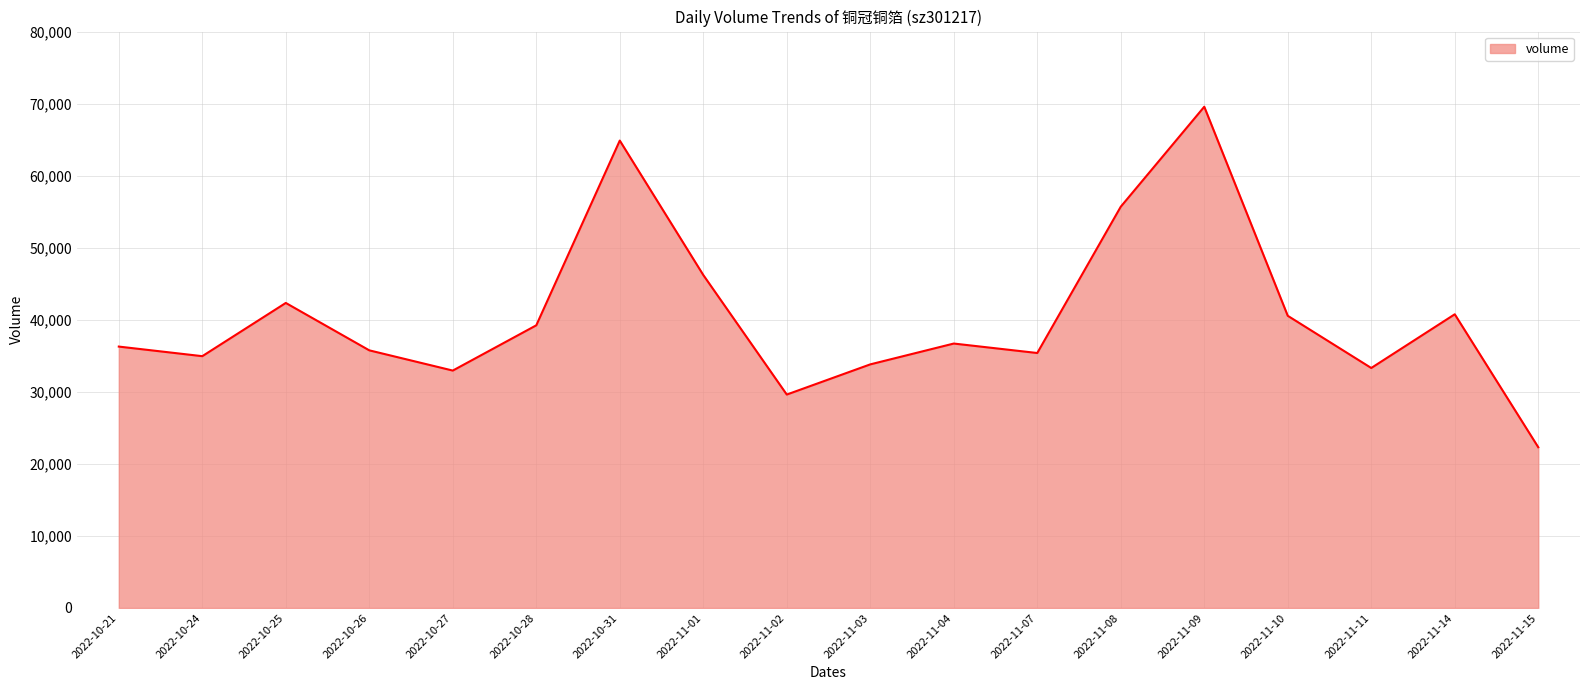

What is the change in value from 2022-10-26 to 2022-11-07?

-370